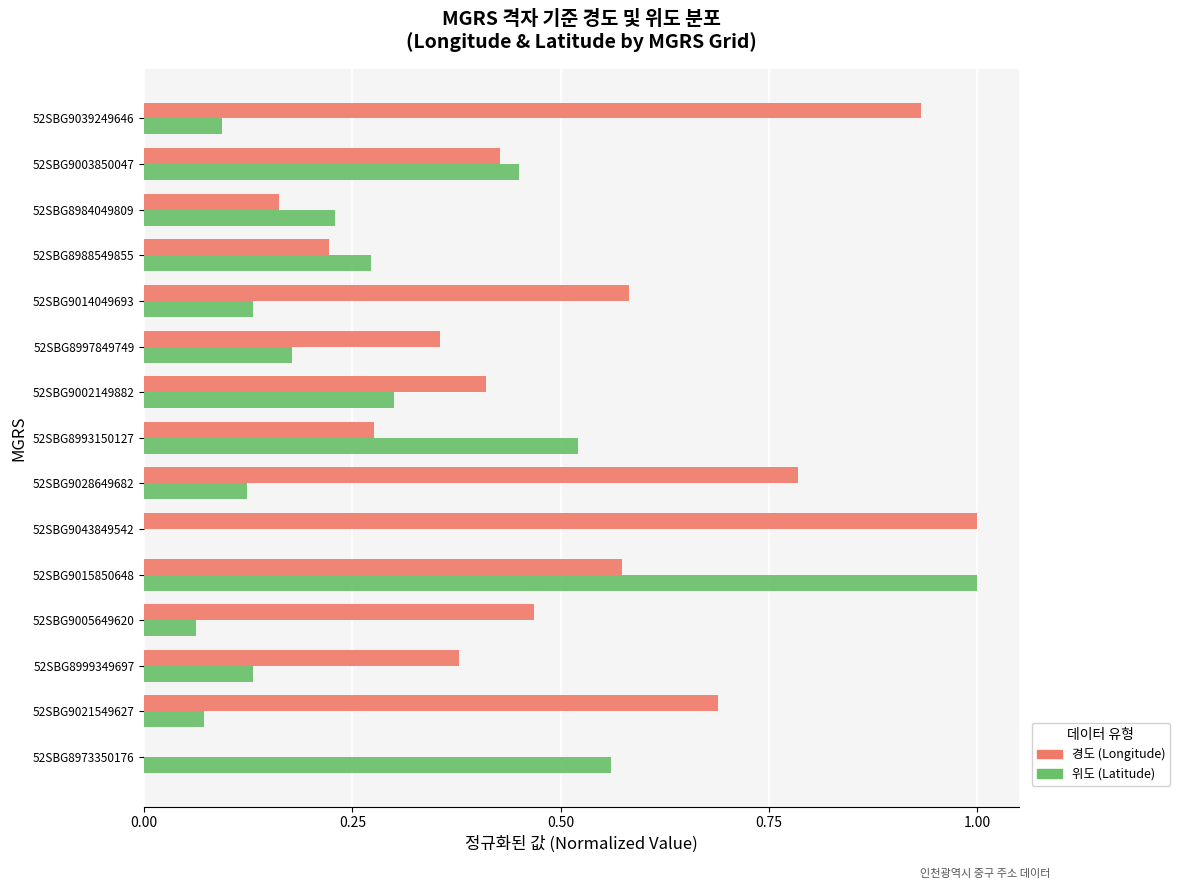

At which category is the sum across all series the highest?

52SBG9015850648